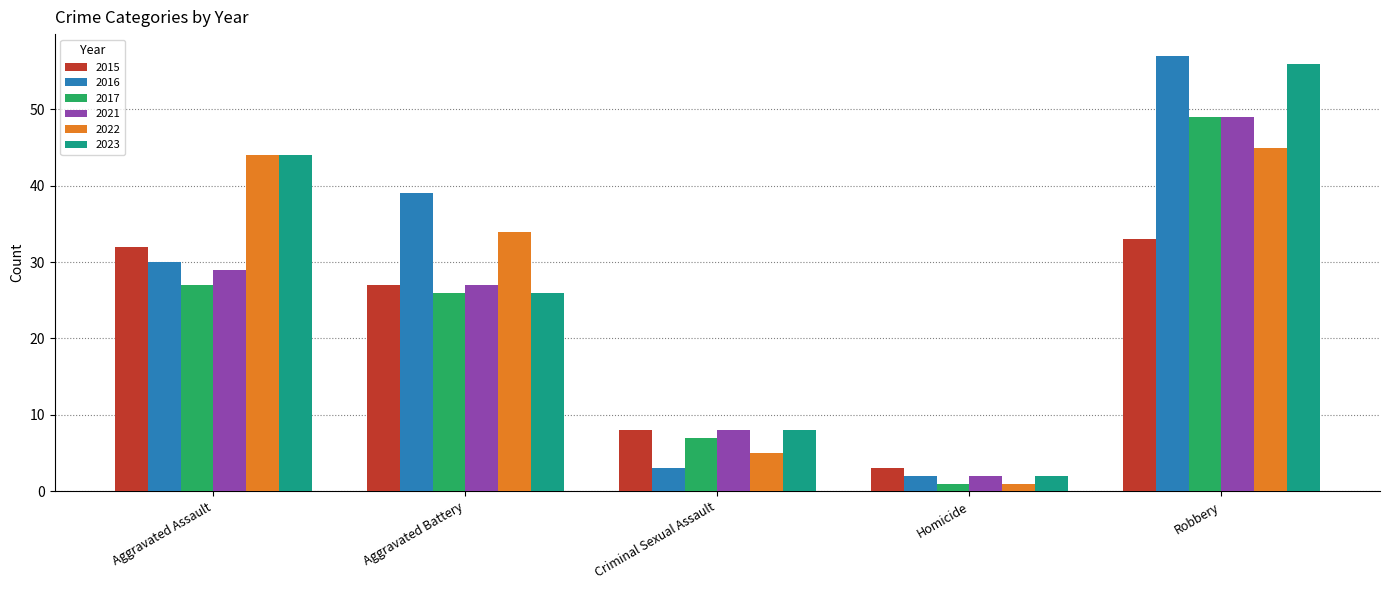

Which series changed the most between Aggravated Assault and Aggravated Battery?

2023